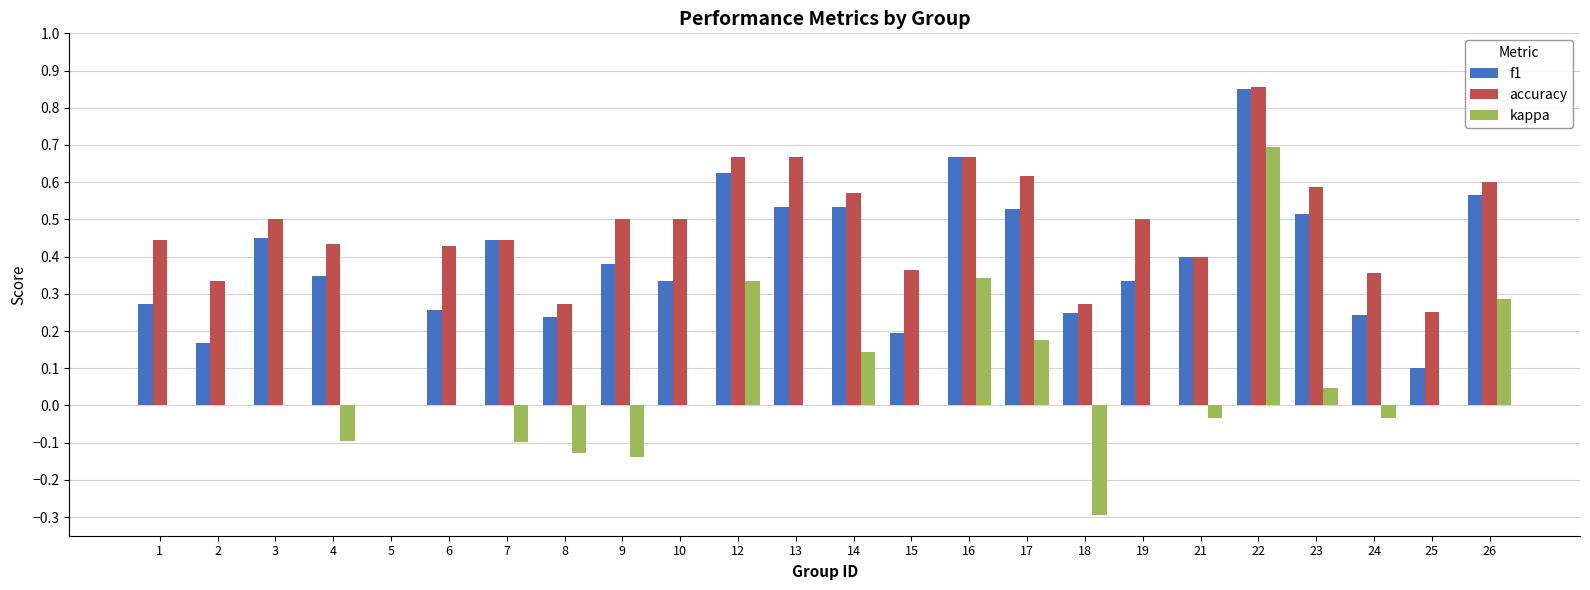

At which label does f1 reach its peak?

22